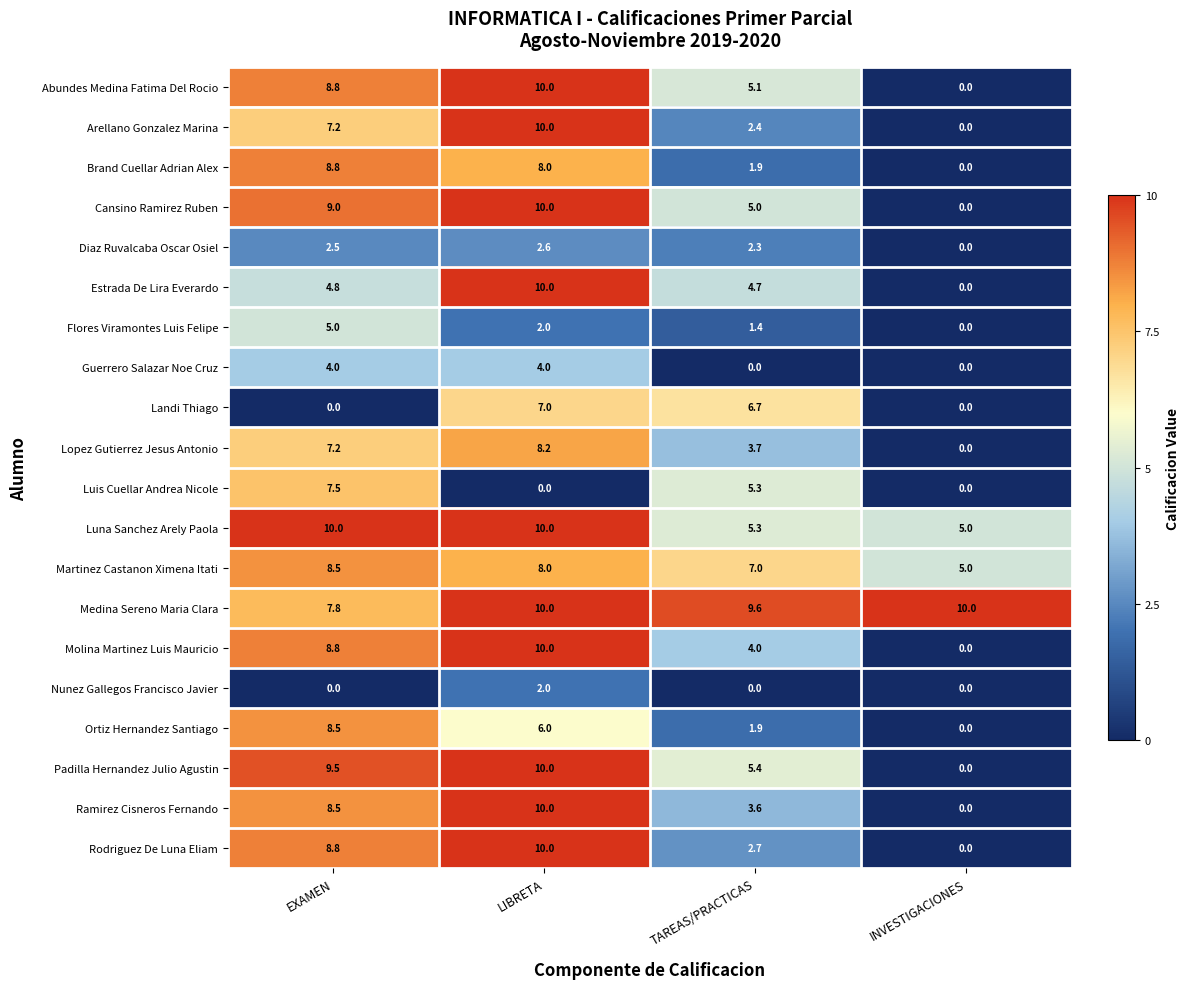

Between EXAMEN and INVESTIGACIONES, which series saw the biggest shift?

Padilla Hernandez Julio Agustin